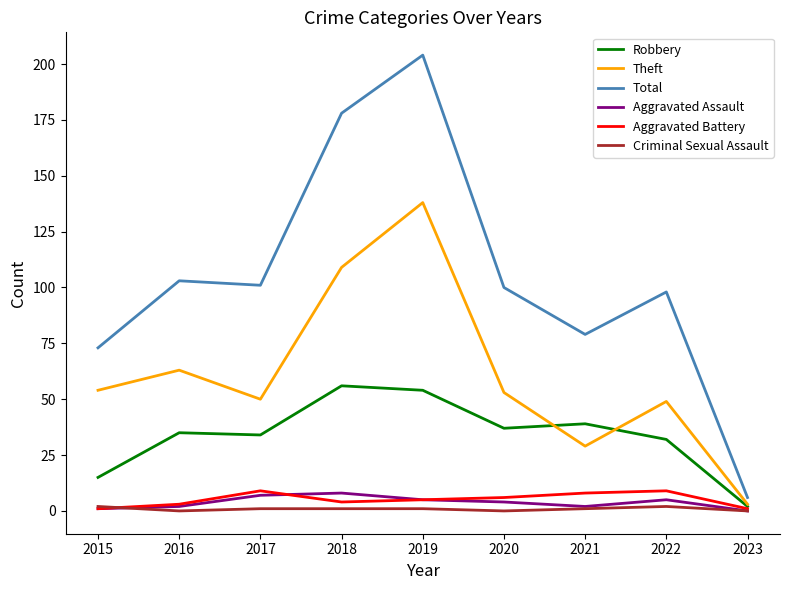

Reading left to right, list all the values displayed in this chart.

Robbery: 15	35	34	56	54	37	39	32	2
Theft: 54	63	50	109	138	53	29	49	3
Total: 73	103	101	178	204	100	79	98	6
Aggravated Assault: 1	2	7	8	5	4	2	5	0
Aggravated Battery: 1	3	9	4	5	6	8	9	1
Criminal Sexual Assault: 2	0	1	1	1	0	1	2	0